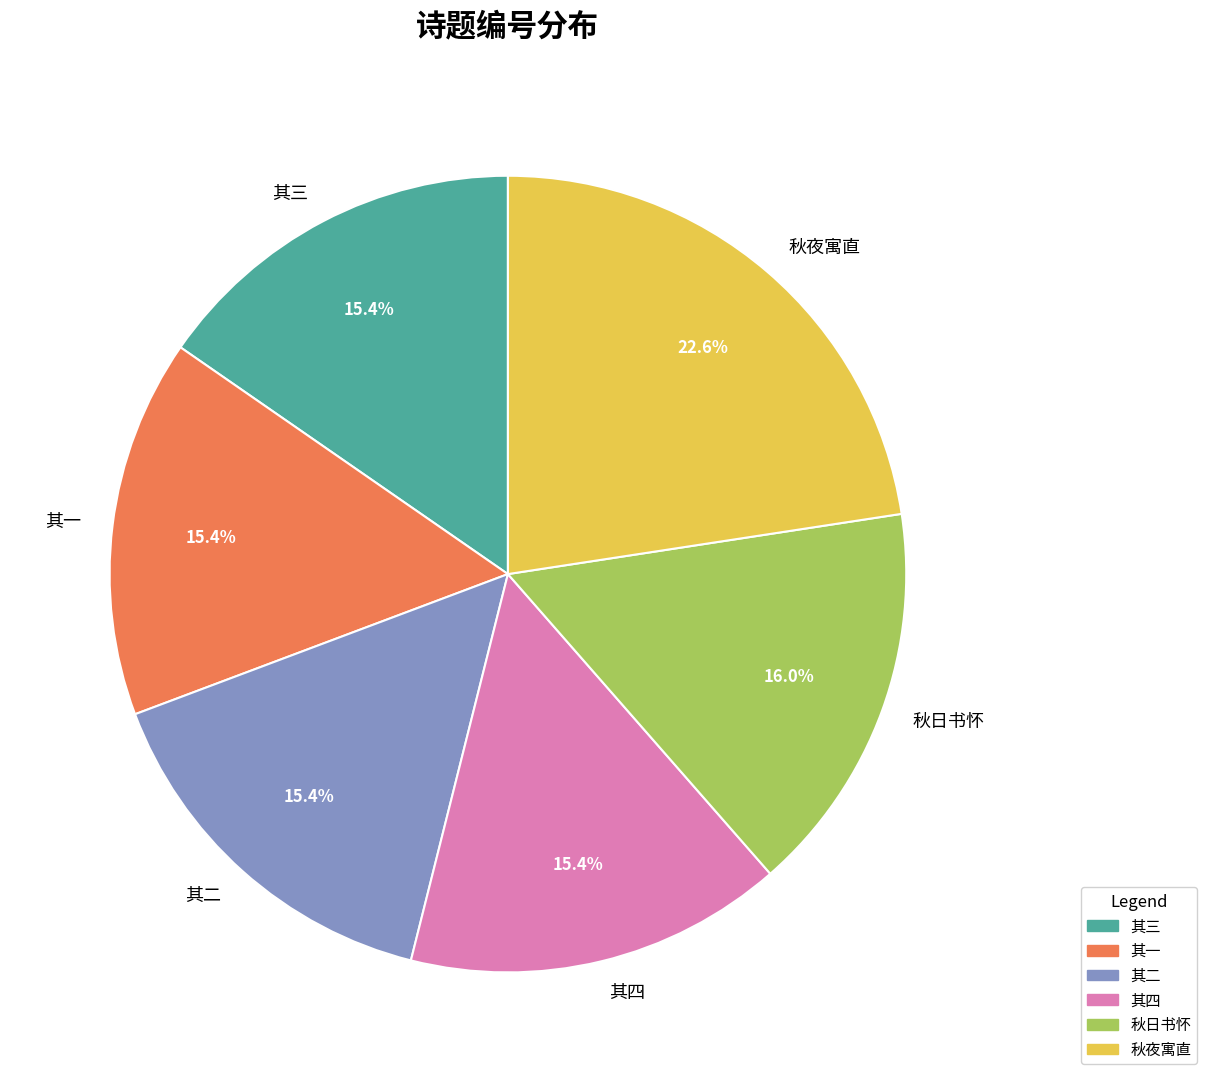

What percentage is NOT represented by 其一?

84.6%